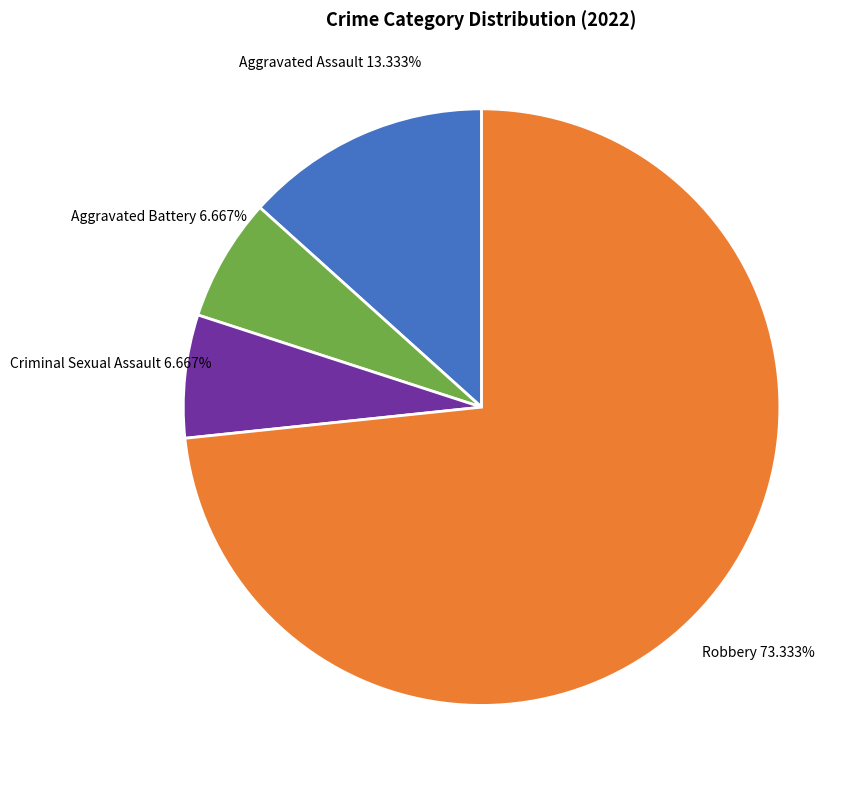

True or false: Aggravated Assault accounts for 1% of the total.

False